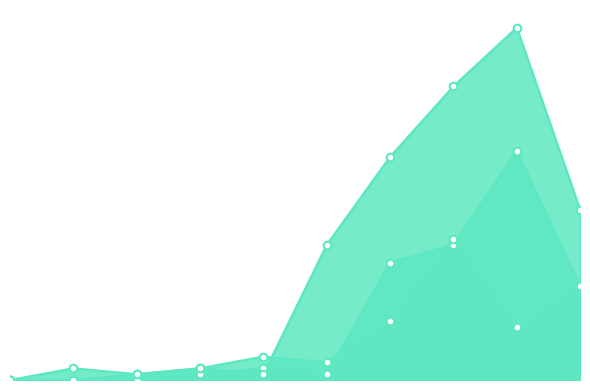

Is the value of CBR at 9 greater than the value of Vegas at 7?

Yes